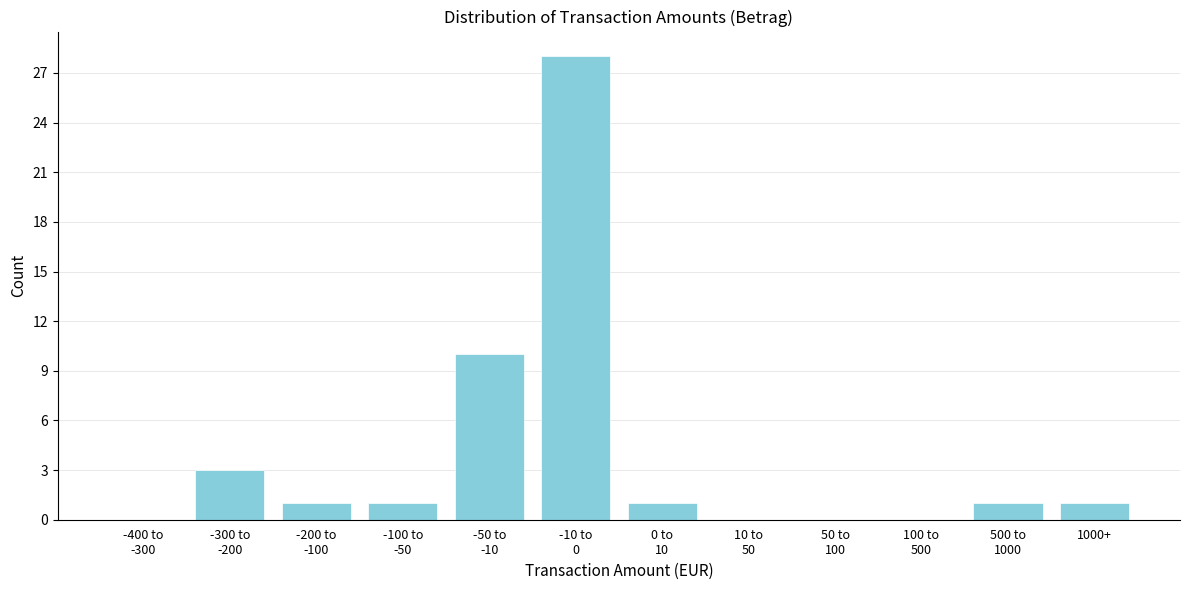

What is the maximum value shown in the chart?

28